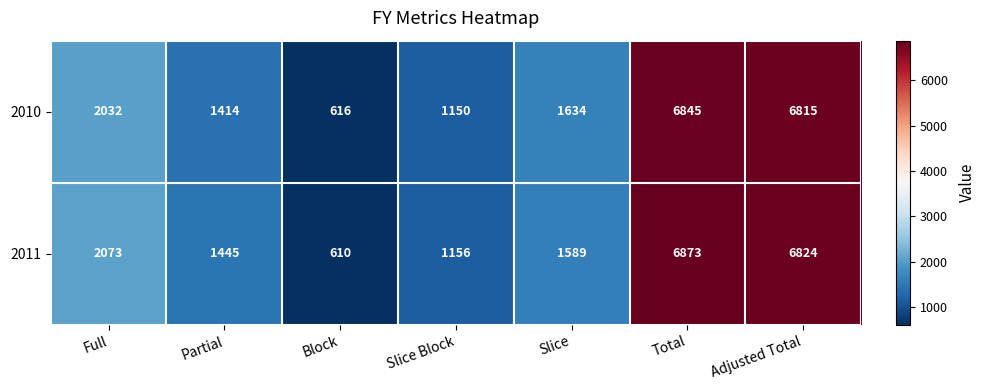

Where is 2011 nearest to the value 3741?

Full